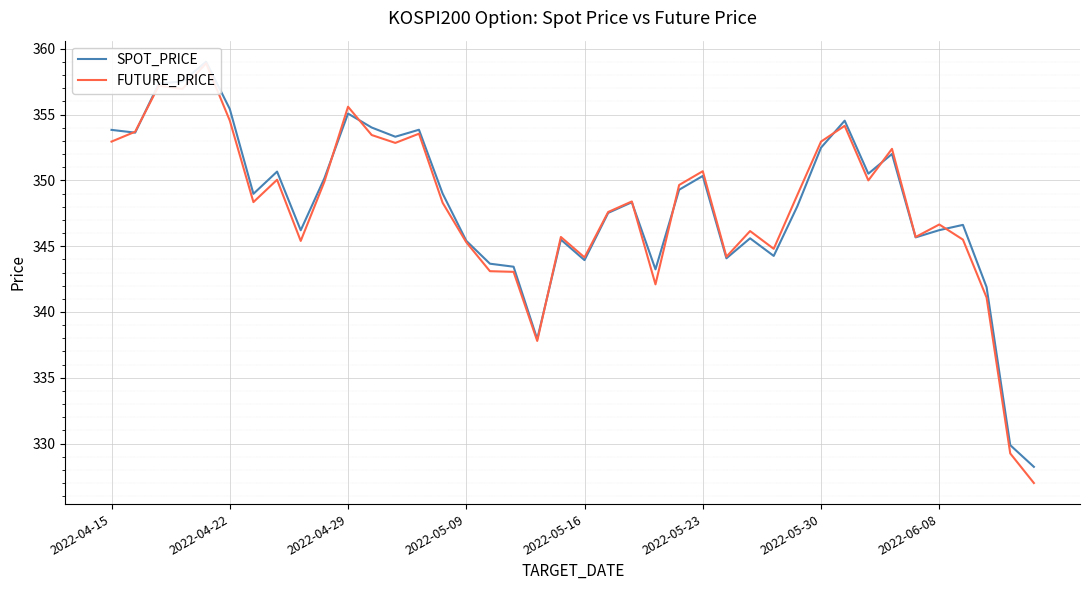

What is the difference between the highest and lowest values at 33?

0.4